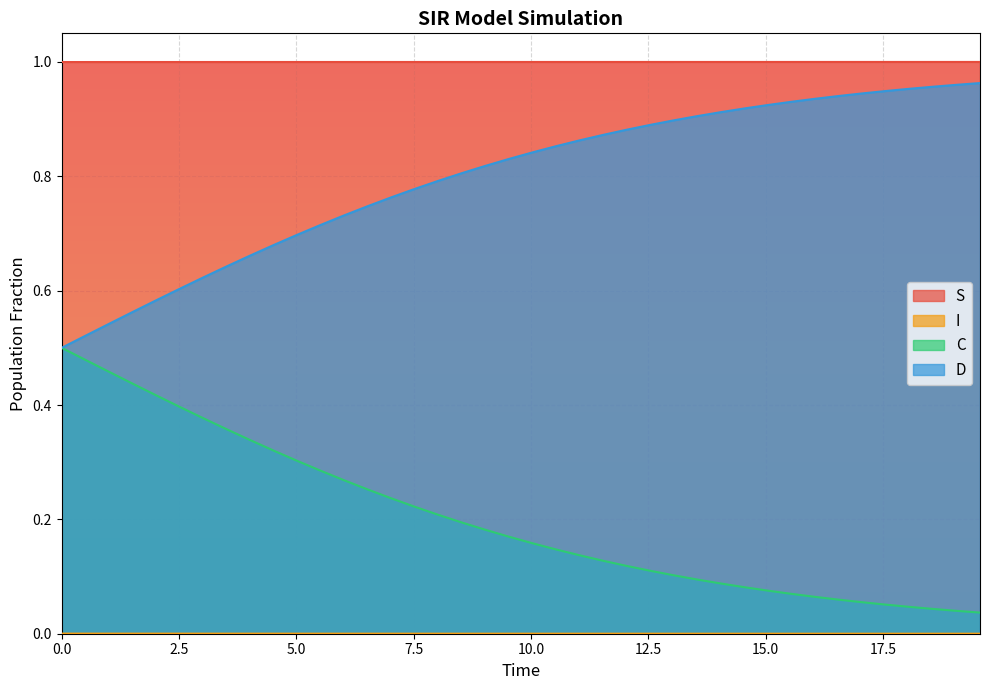

Between 1.5050167224080266 and 9.531772575250836, which series saw the biggest shift?

D